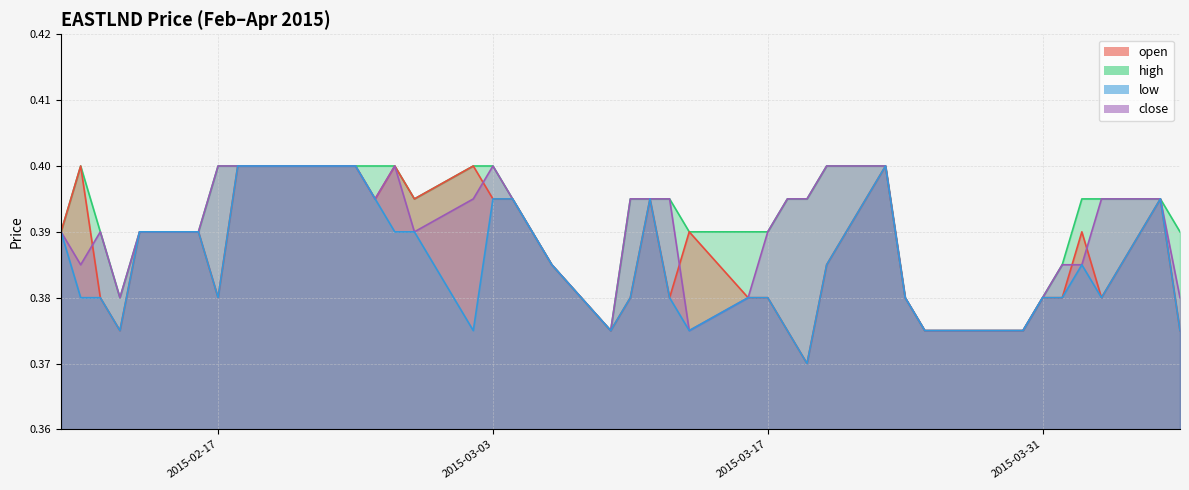

What is the label of the 3rd point from the left?

2015-02-11